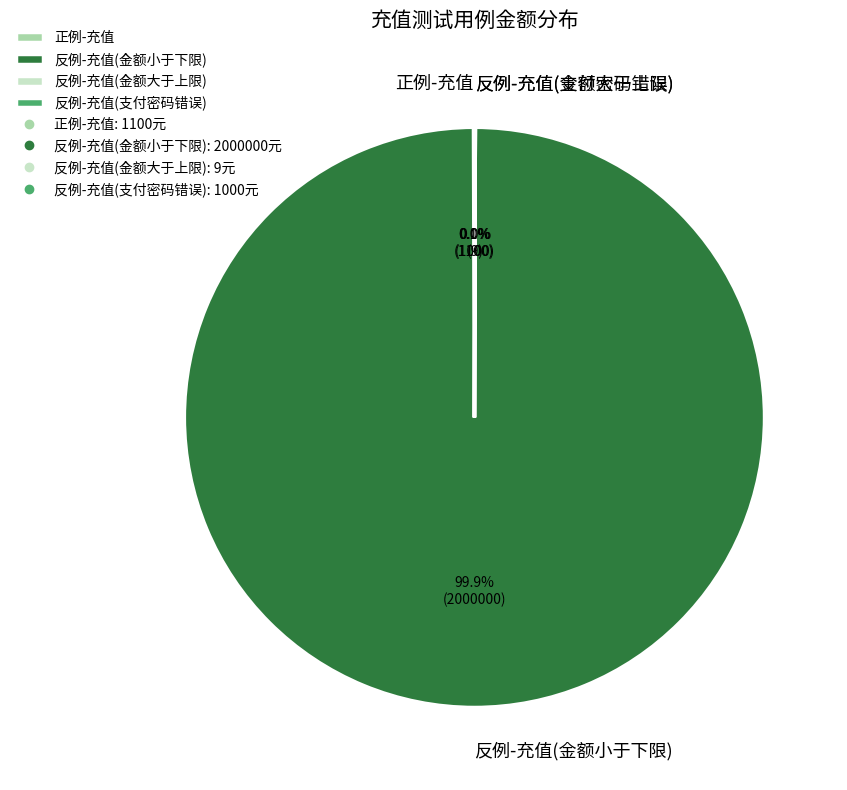

Which slice represents more than half of the pie?

反例-充值(金额小于下限)